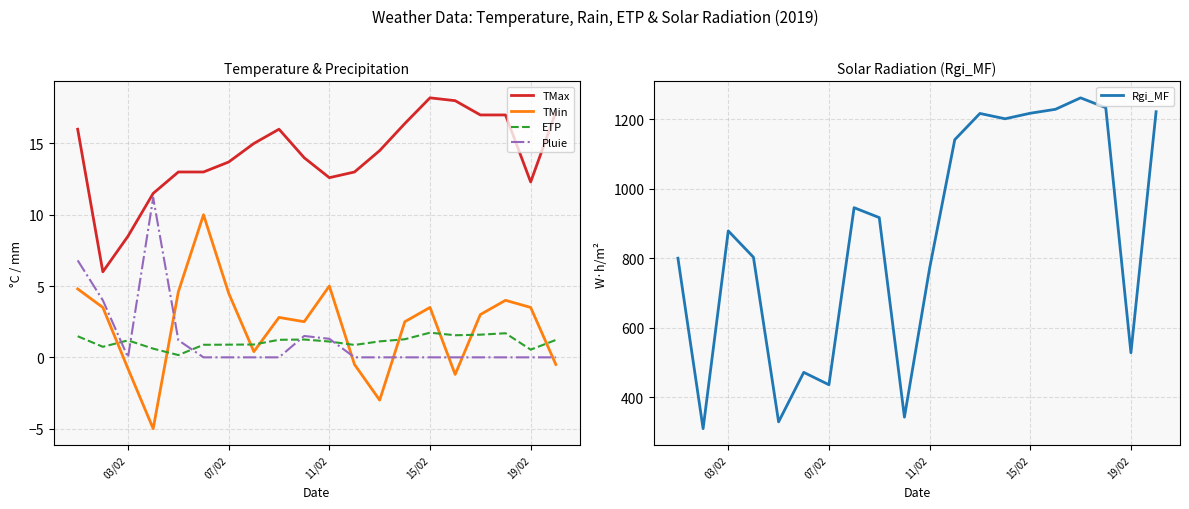

The Pluie series shows -7.3 at 19/02. True or false?

False